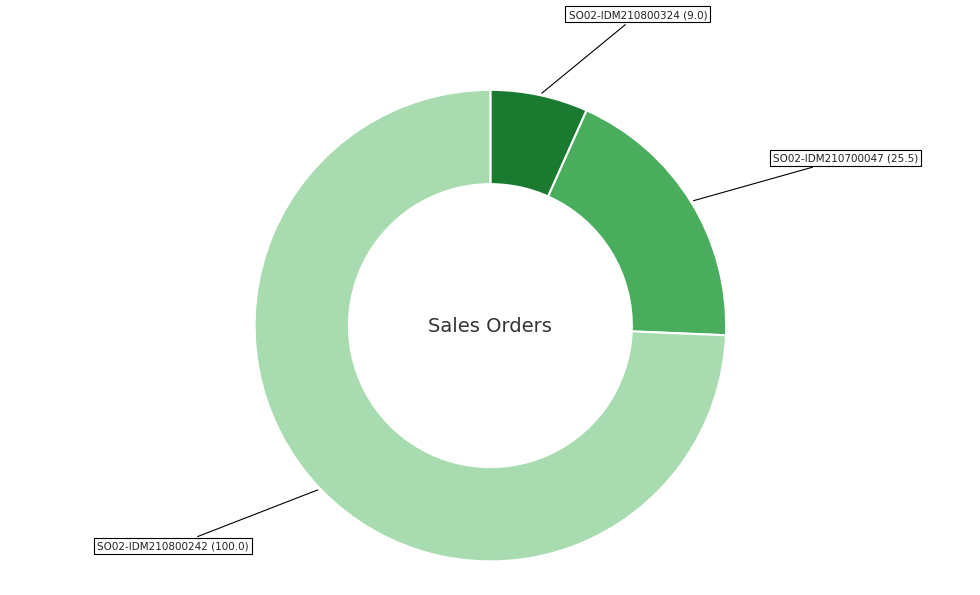

Approximately how many times larger is the value at SO02-IDM210700047 (25.5) compared to SO02-IDM210800242 (100.0)?

0.3